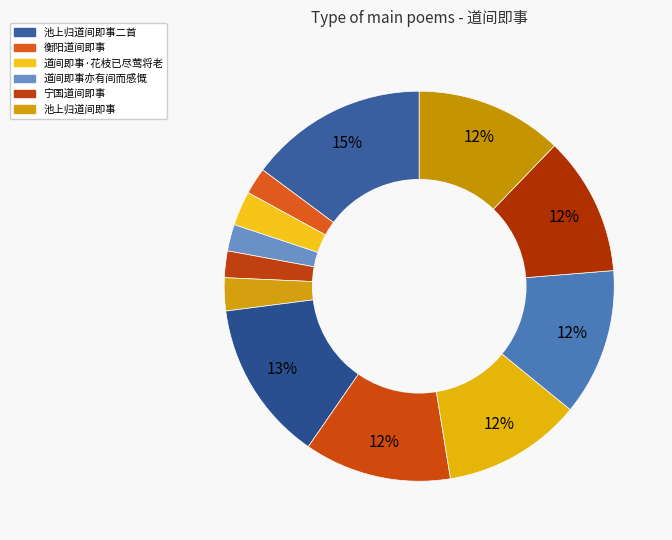

Which slice is the largest?

池上归道间即事二首